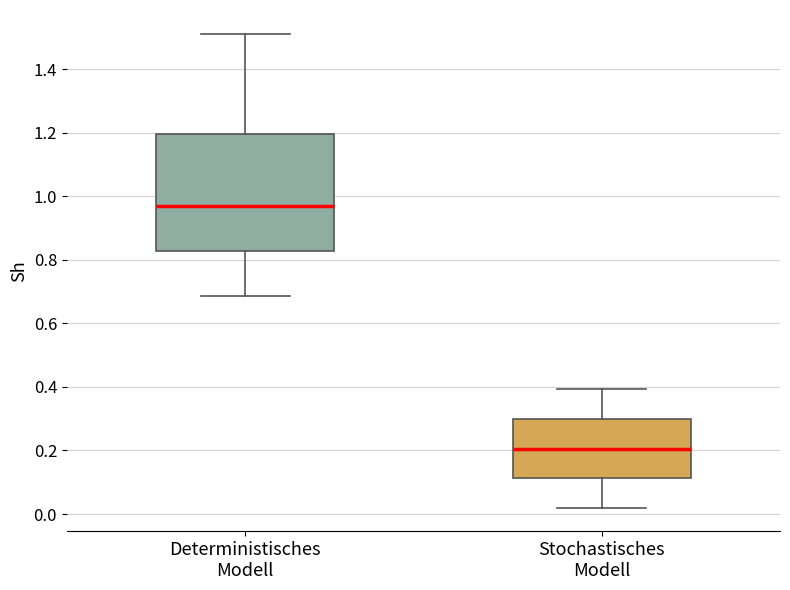

Comparing the boxes themselves (not the whiskers), which one is the tallest?

Deterministisches Modell